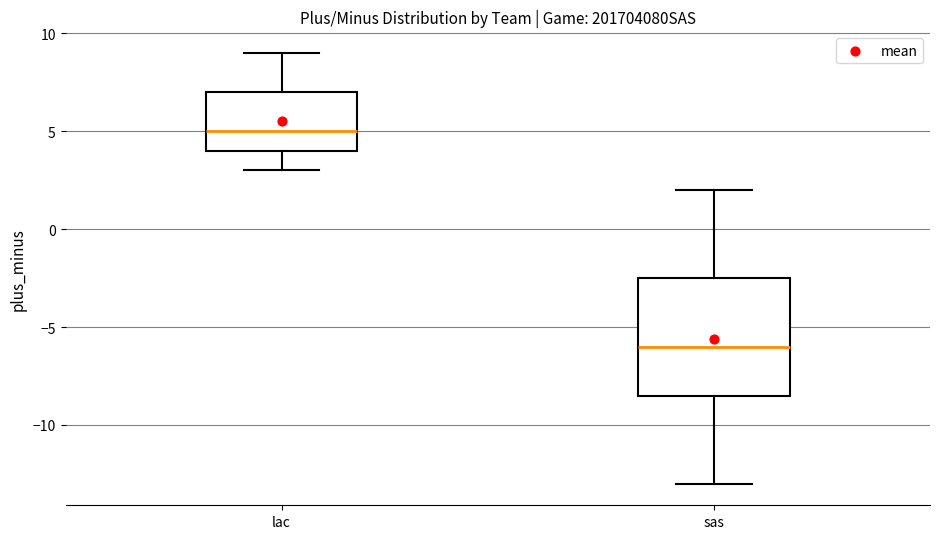

Reading left to right, transcribe this box plot: for each box, give where its median line is, the range the box spans, and where its two whiskers end, as read against the y-axis. The values are not printed on the chart, so give them approximately, as read against the axis.

lac: median 5.0, box 4.0 to 7.0, whiskers 3.0 to 9.0
sas: median -6.0, box -8.5 to -2.5, whiskers -13.0 to 2.0